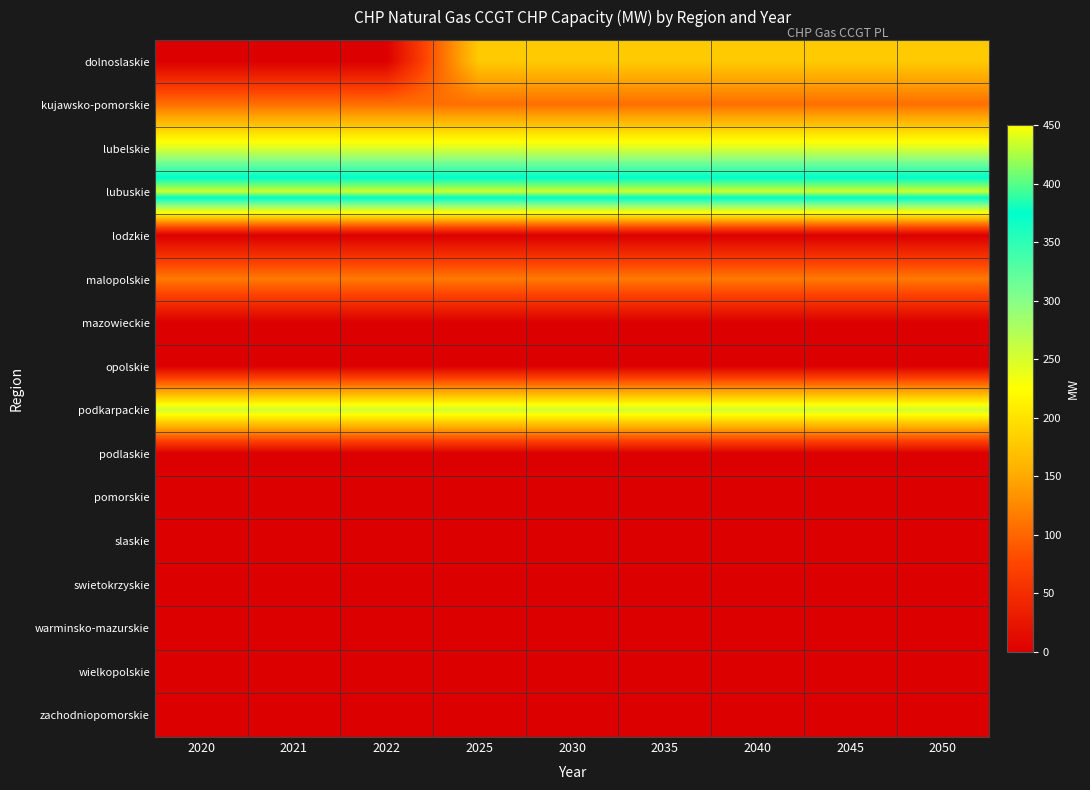

How many series are shown in this chart?

16